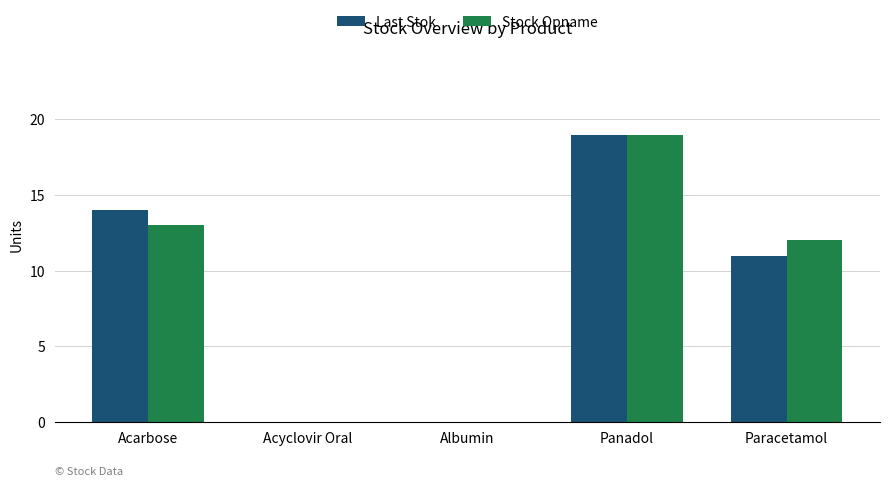

What value does the Stock Opname series have at Paracetamol, to the nearest 5?

10